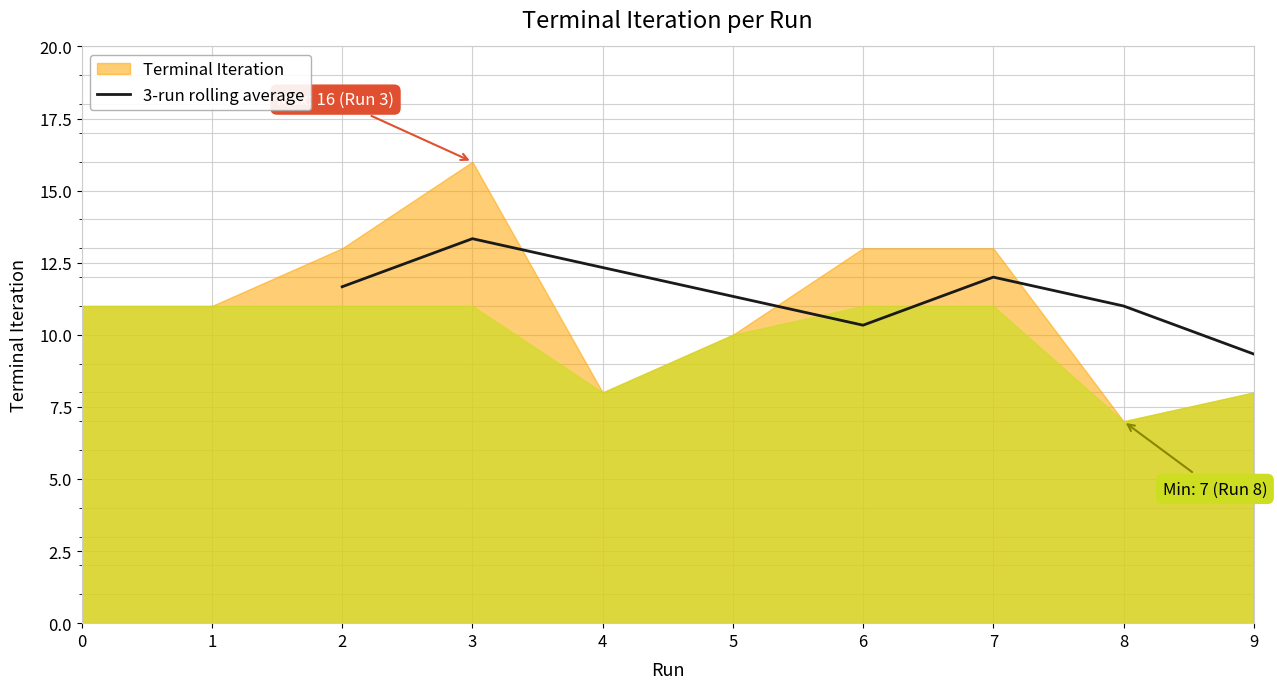

Which category has the lowest value in the 3-run rolling average series?

9